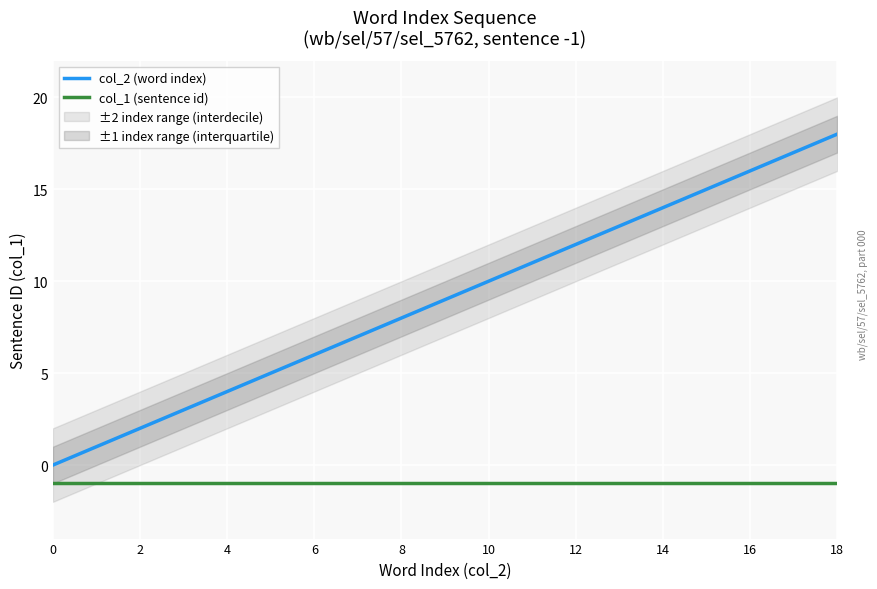

What is the lowest value of the col_1 (sentence id) series?

-1